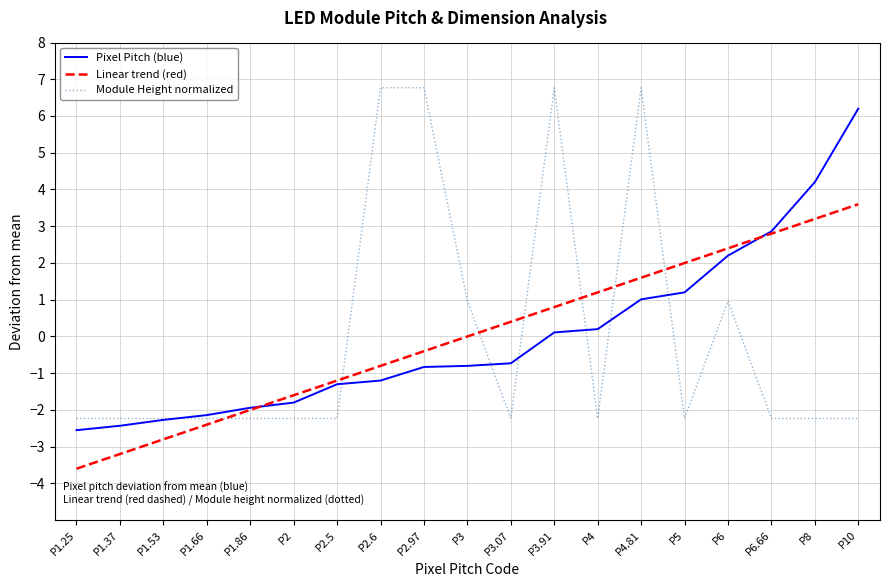

Which series changed the most between P1.53 and P2.97?

Module Height normalized